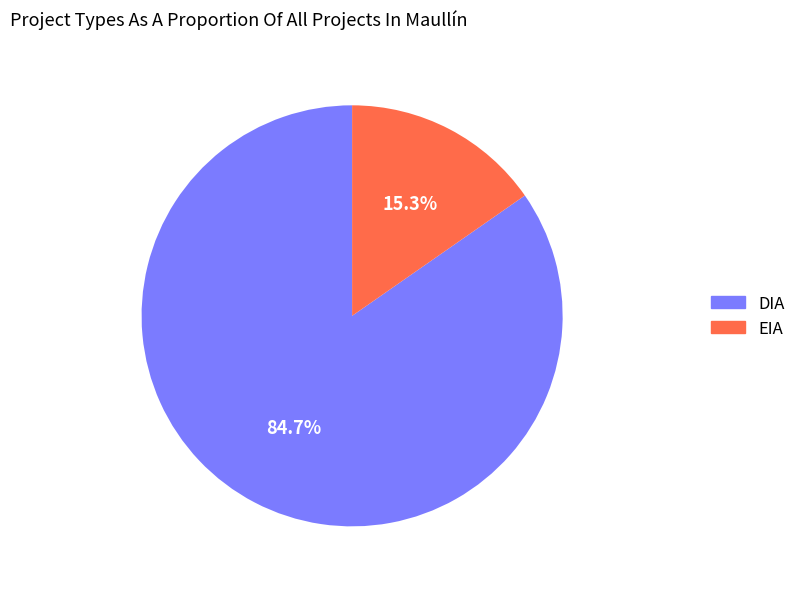

What is the ratio of the value at DIA to the value at EIA?

5.5